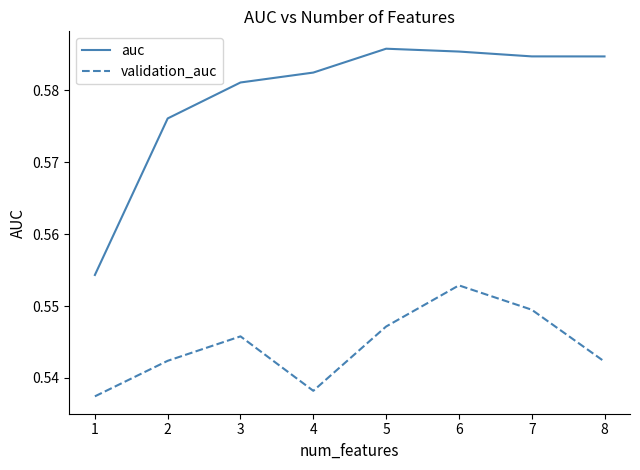

The value of auc at 4 is 1.0. True or false?

False